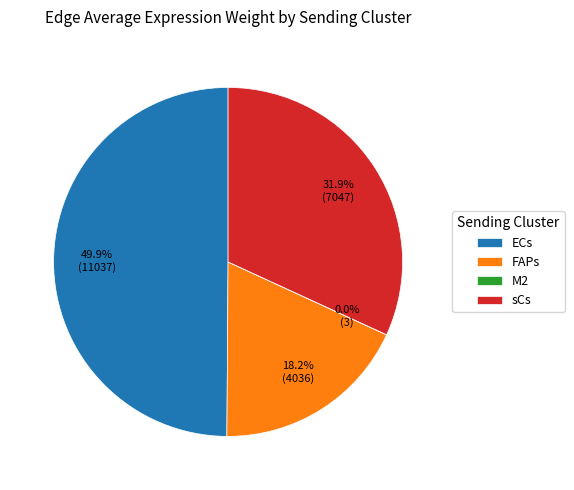

Does sCs represent more than half of the total?

No